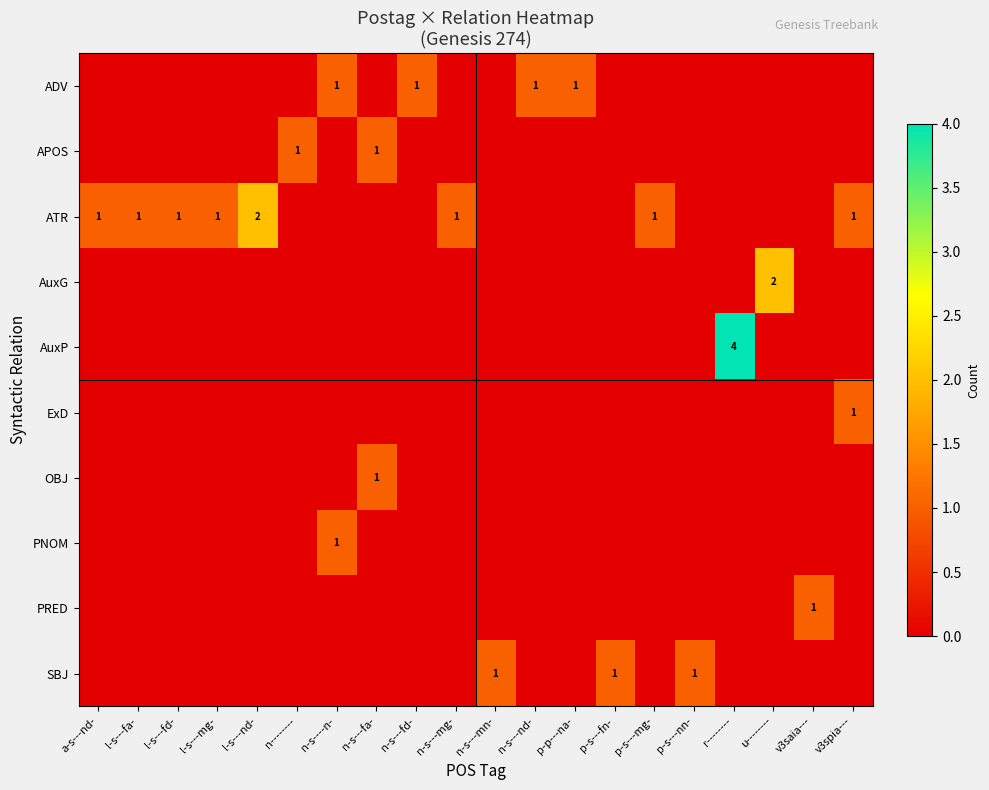

How many categories are shown in the chart?

20